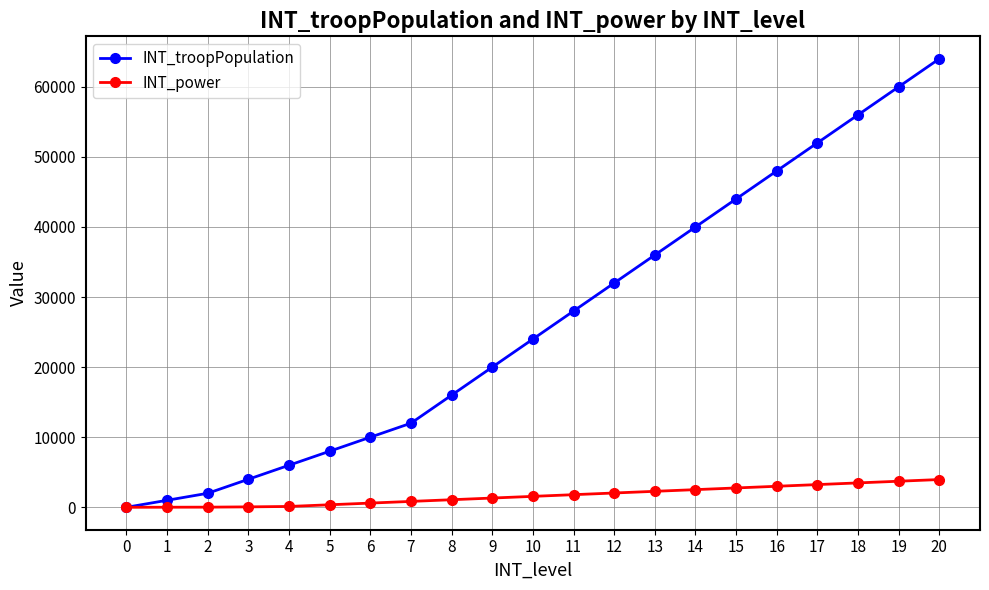

Between 2 and 10, which series saw the biggest shift?

INT_troopPopulation